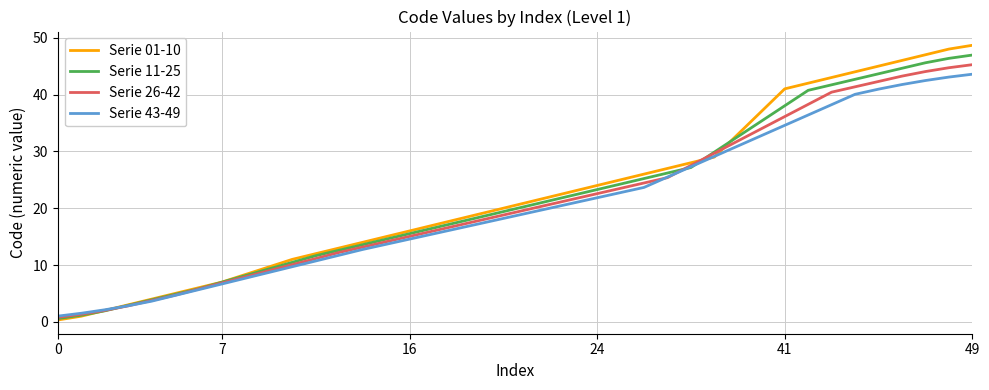

What is the average value of the Serie 11-25 series?

21.8